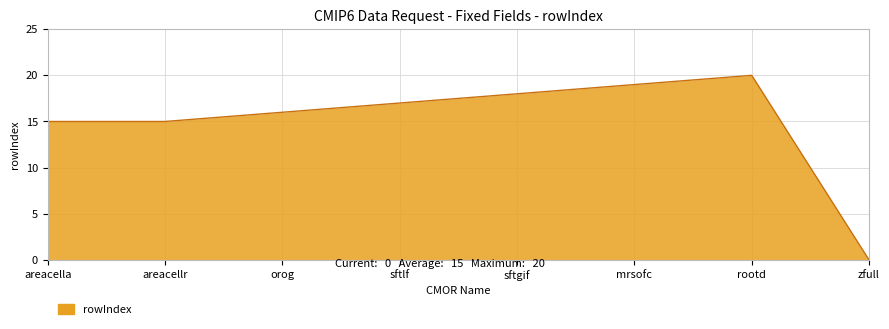

Which label corresponds to the largest value in the chart?

rootd